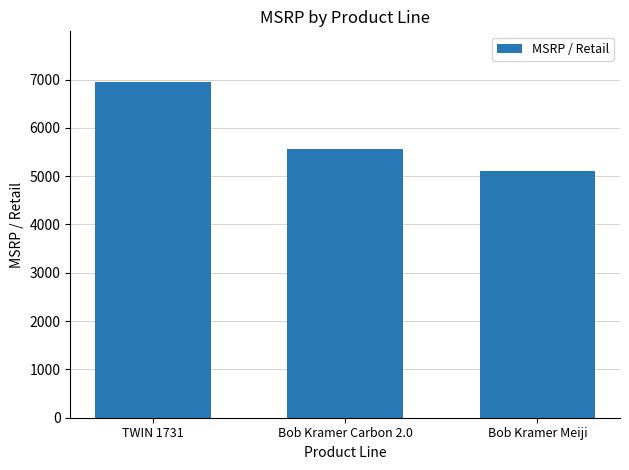

Which category has the highest value across all series?

TWIN 1731